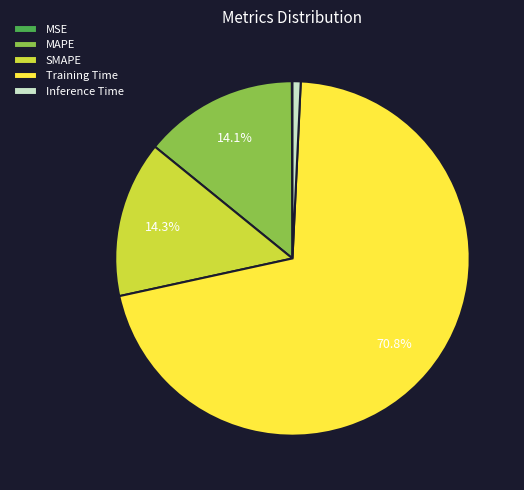

Which slice is the largest?

Training Time